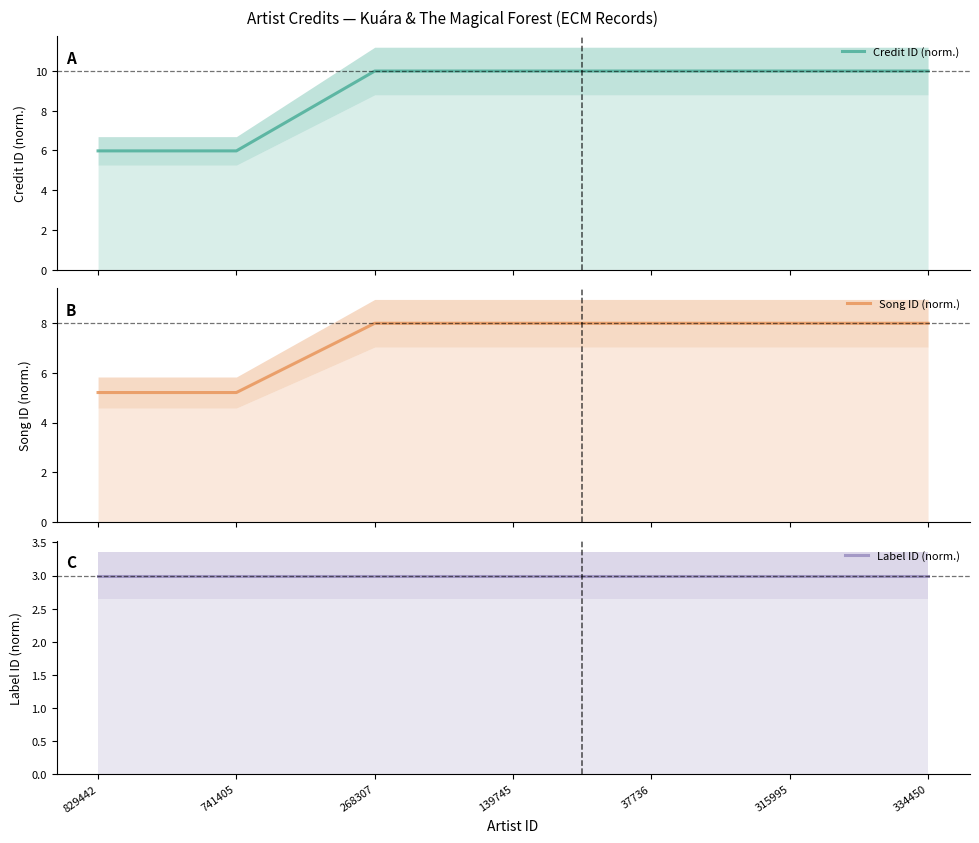

How many lines are shown in the chart?

3